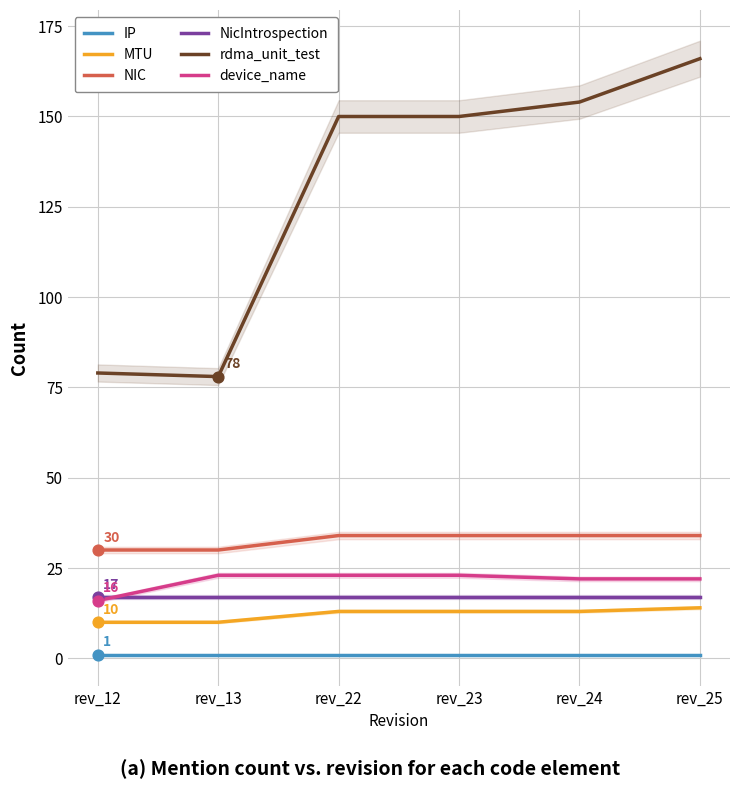

Which series has the largest total across all categories?

rdma_unit_test